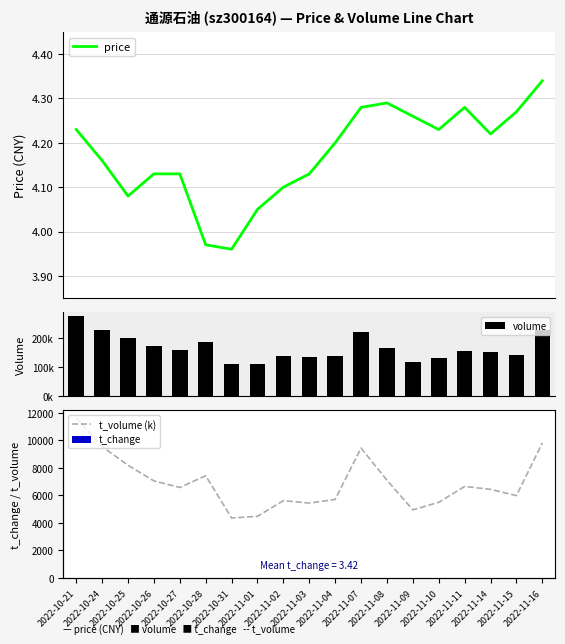

True or false: t_change has a value of 2.8 at 2022-11-02.

True